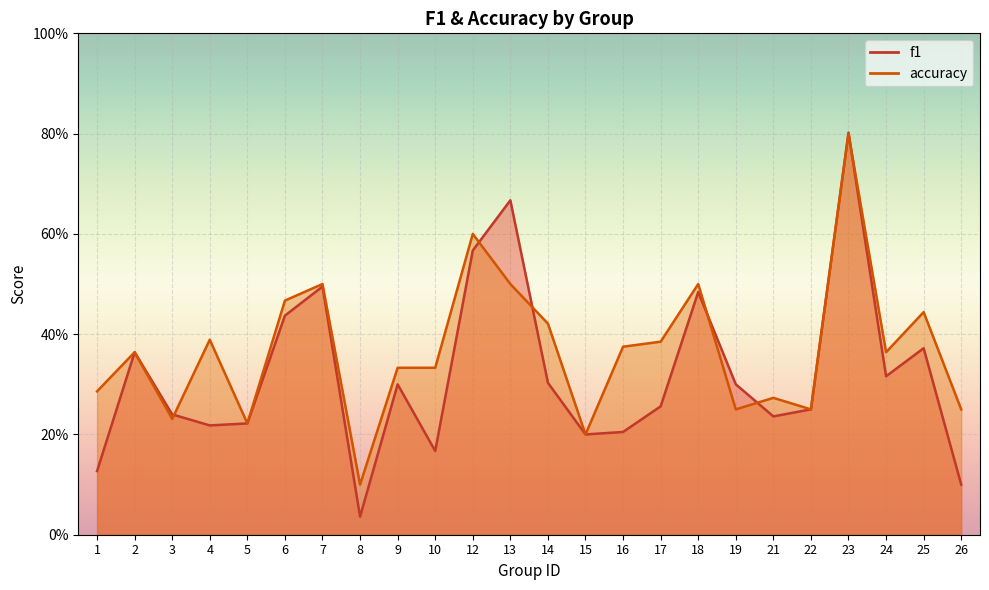

What is the difference between the maximum and minimum values in the accuracy series?

0.7